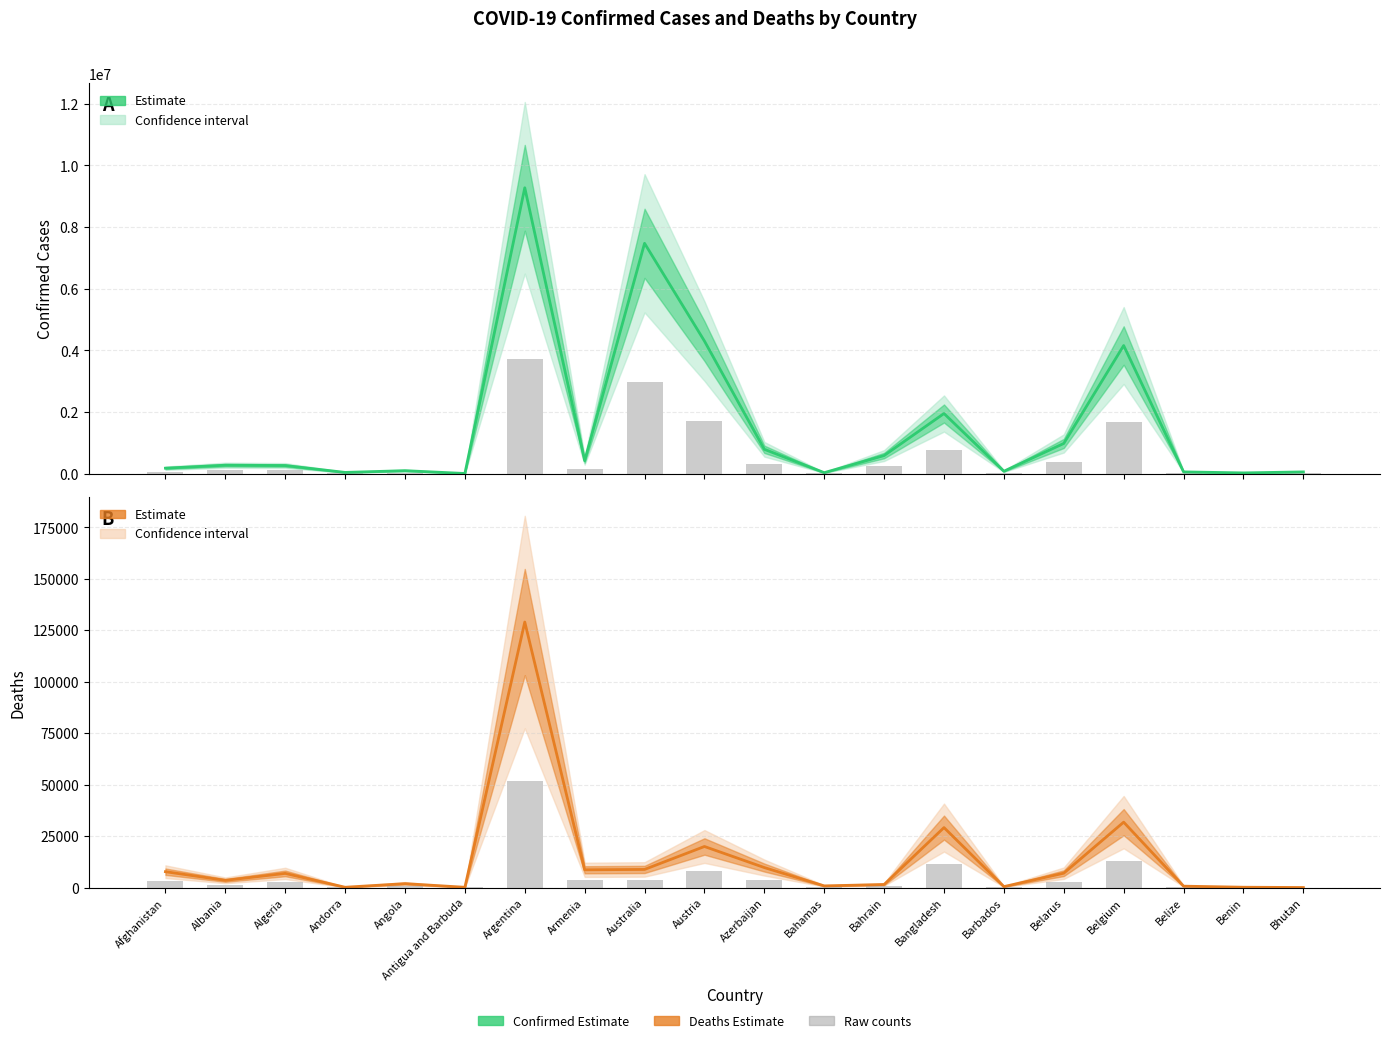

Is the value of Deaths bars at Belize greater than the value of Confirmed bars at Bangladesh?

No